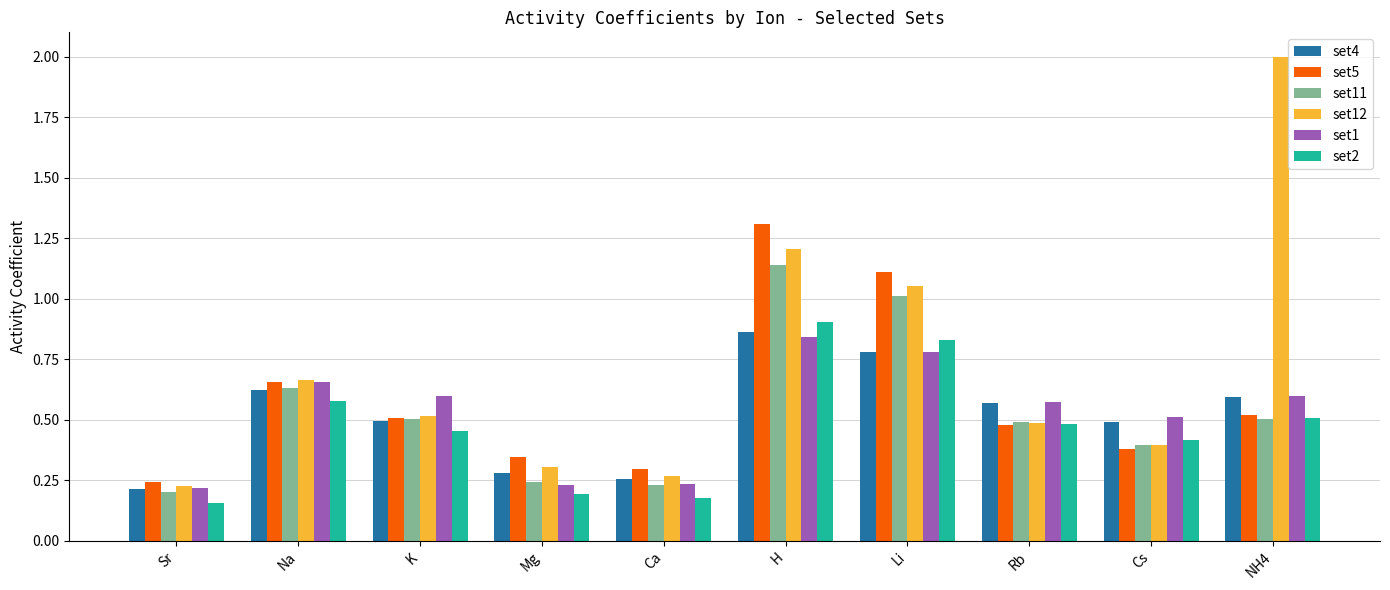

The set4 series shows 0.5 at Cs. True or false?

True